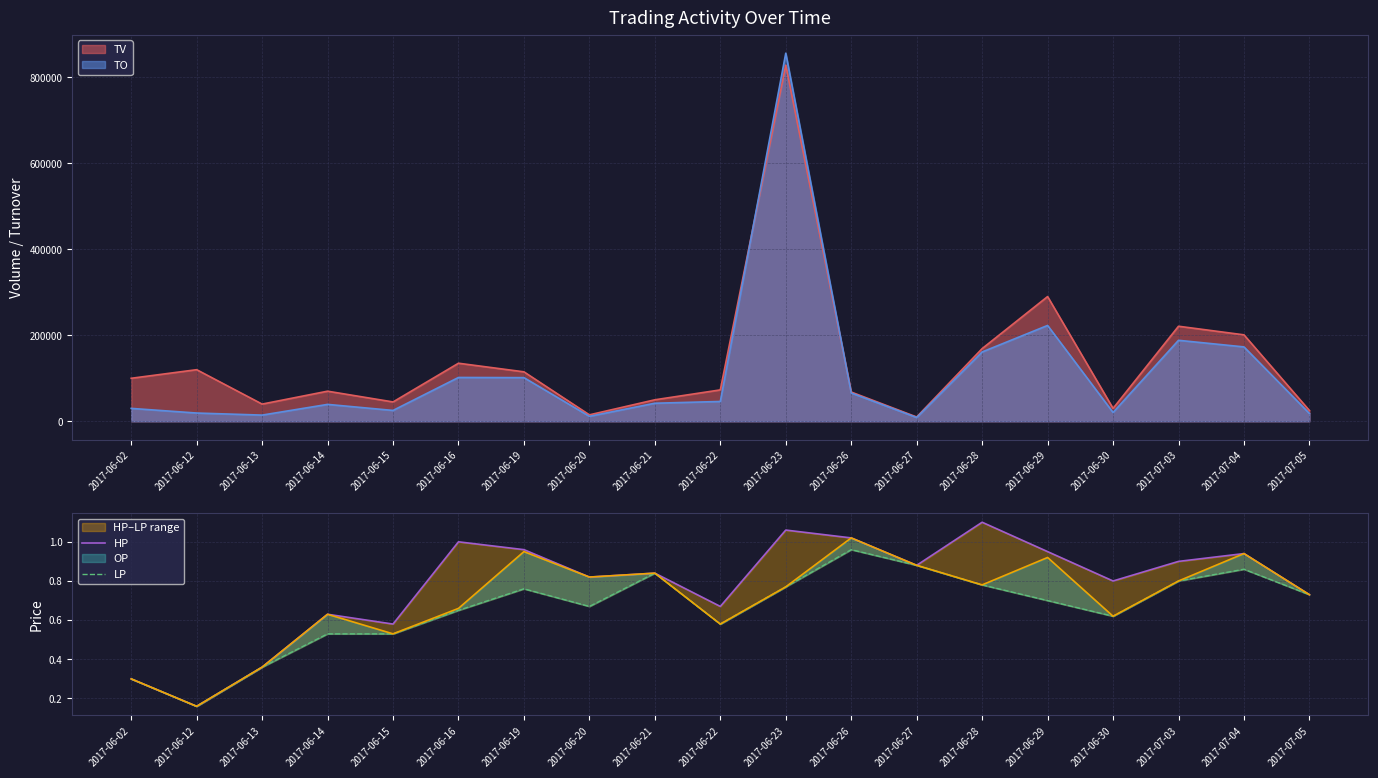

Where is HP nearest to the value 0?

2017-06-12